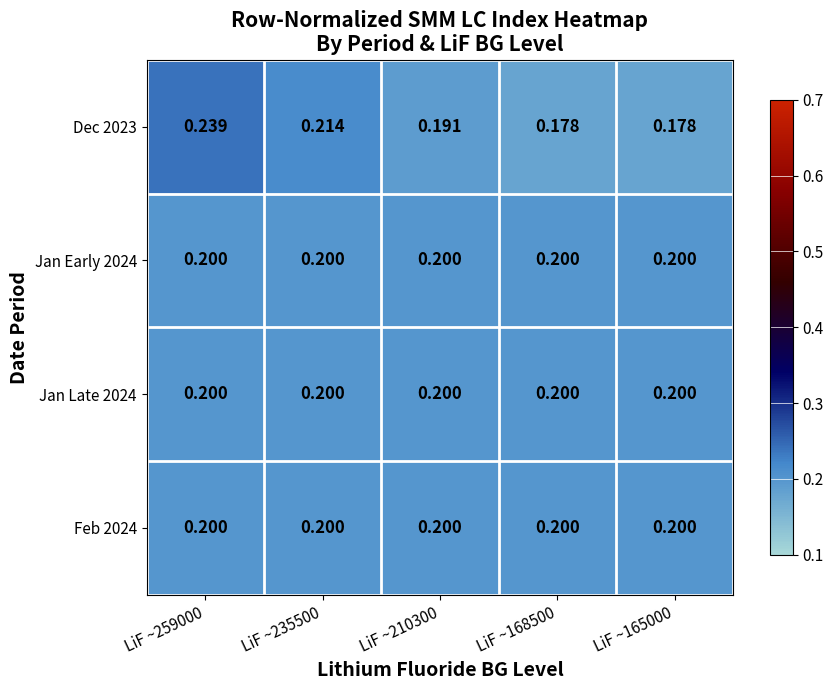

How many distinct data groups are displayed?

4